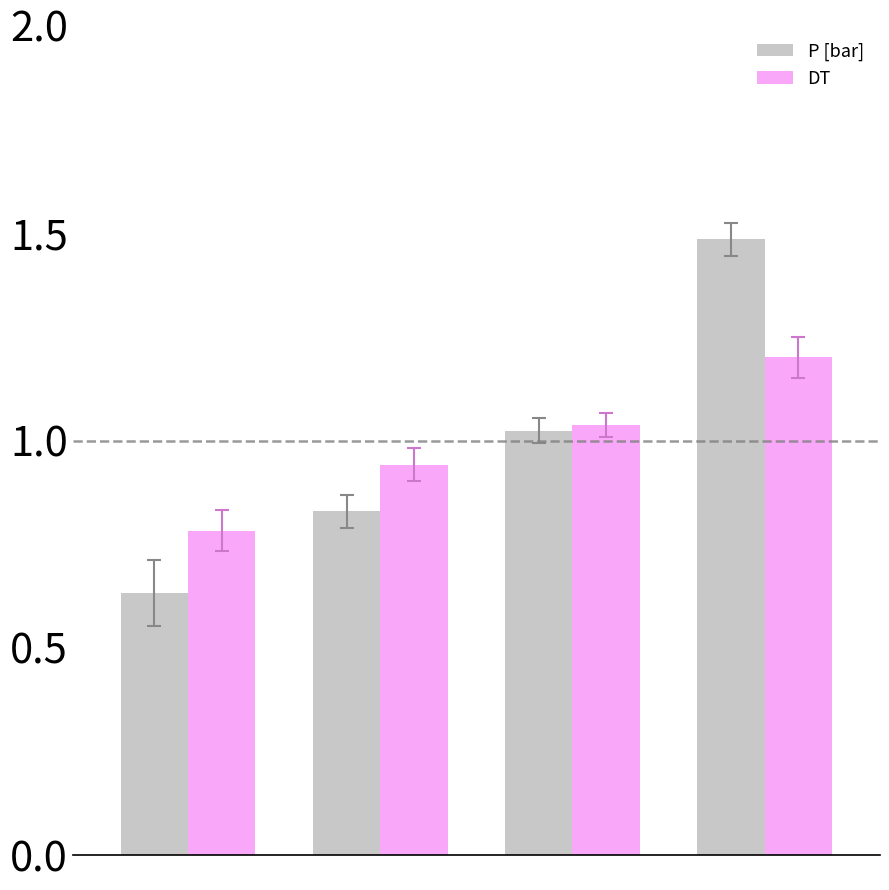

Which series has the largest range (max minus min)?

P [bar]